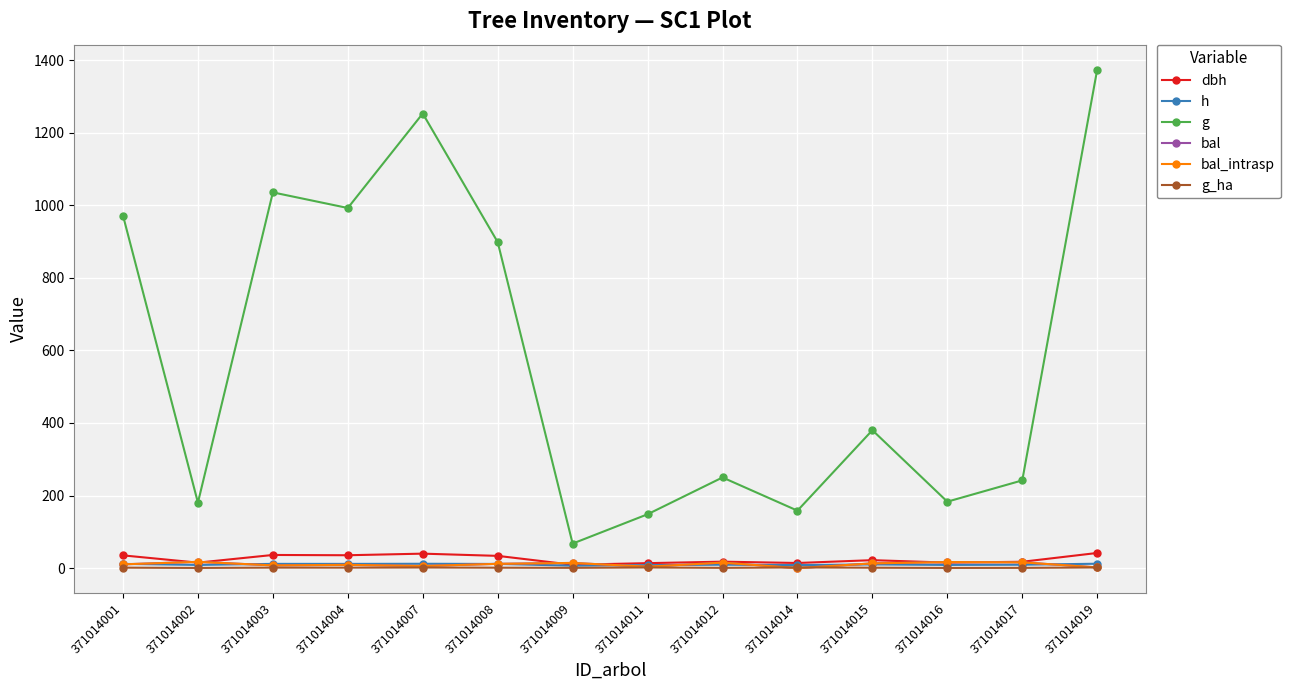

At which category is the sum across all series the highest?

371014019